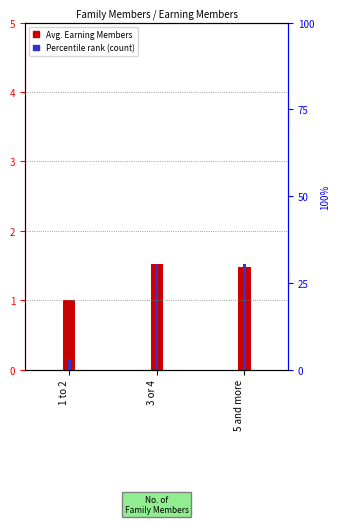

Rank the series by their maximum value, from highest to lowest.

Avg. Earning Members, Percentile rank (count)